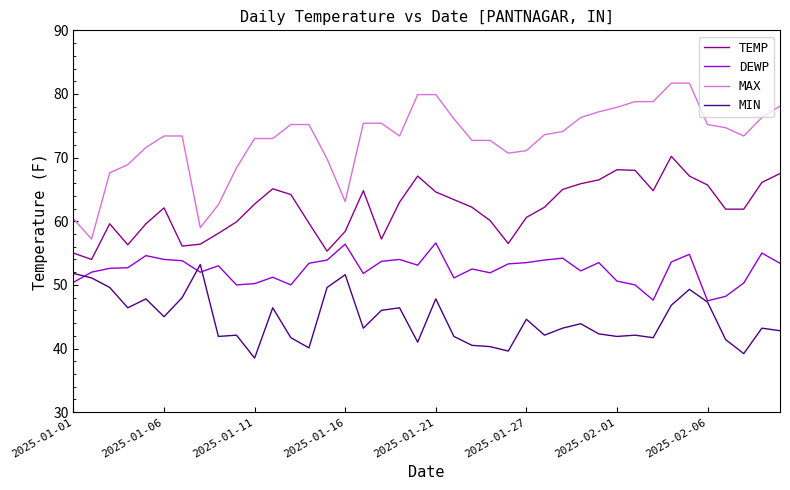

What is the average value of the DEWP series?

52.4